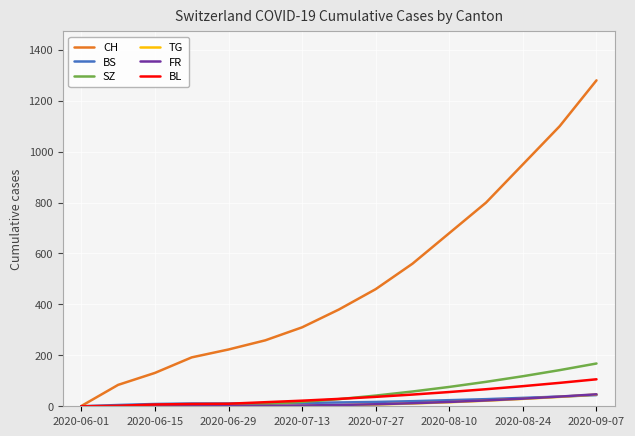

Which series has the largest range (max minus min)?

CH